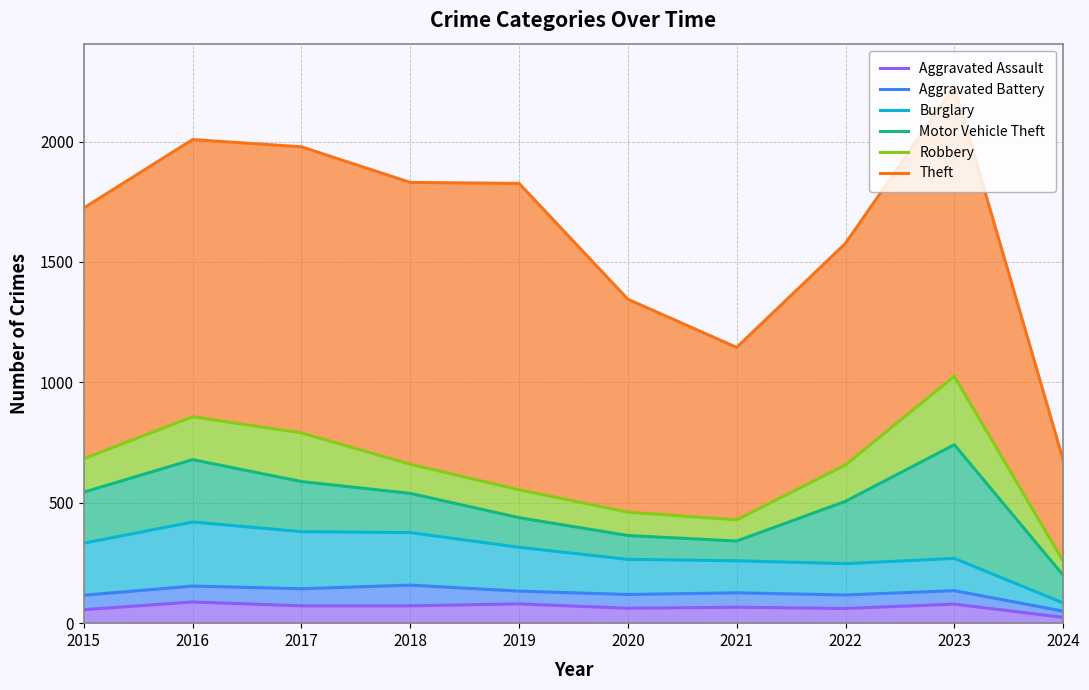

What is the value of the Aggravated Battery point at the 6th from the left?

119